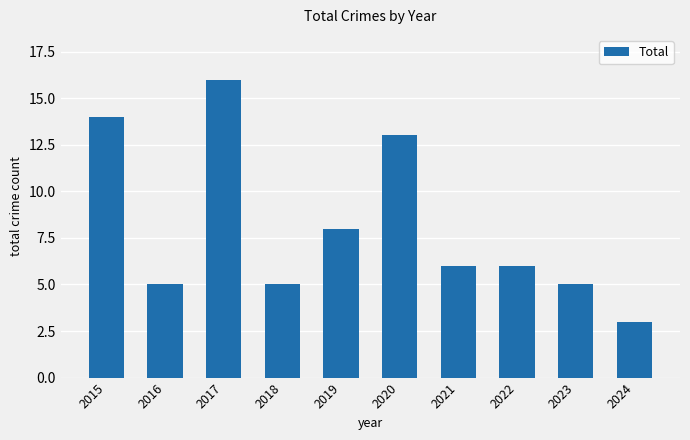

What is the average value?

8